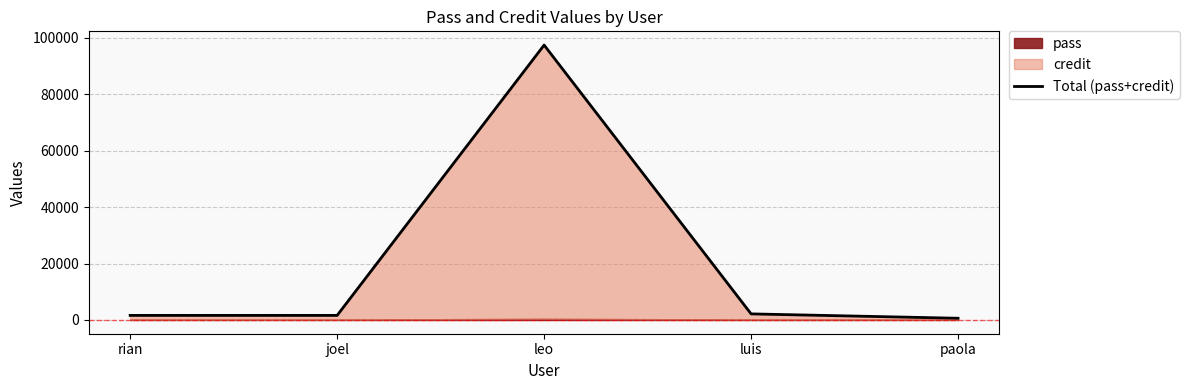

At which label is the value closest to 49015?

luis